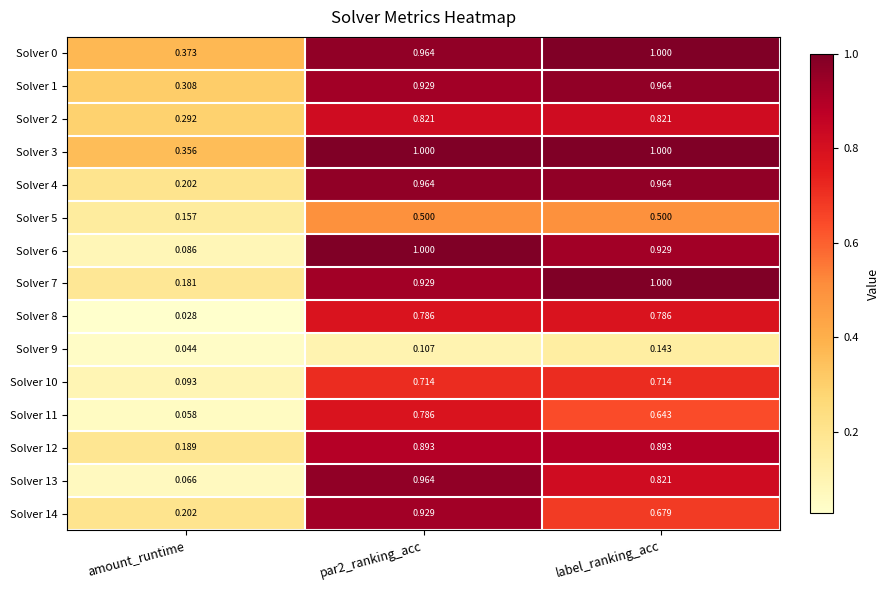

Is the value of Solver 11 at amount_runtime greater than the value of Solver 0 at par2_ranking_acc?

No